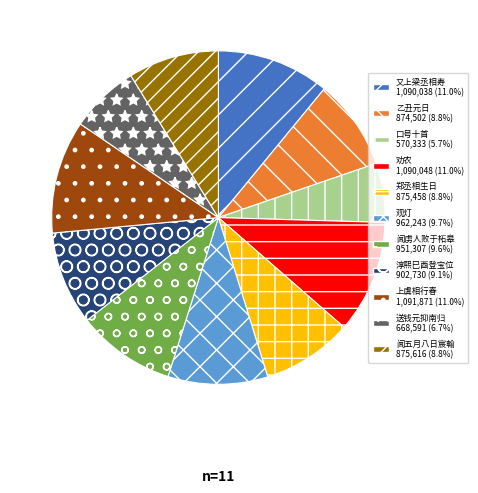

Is there any slice that represents more than half of the pie?

No